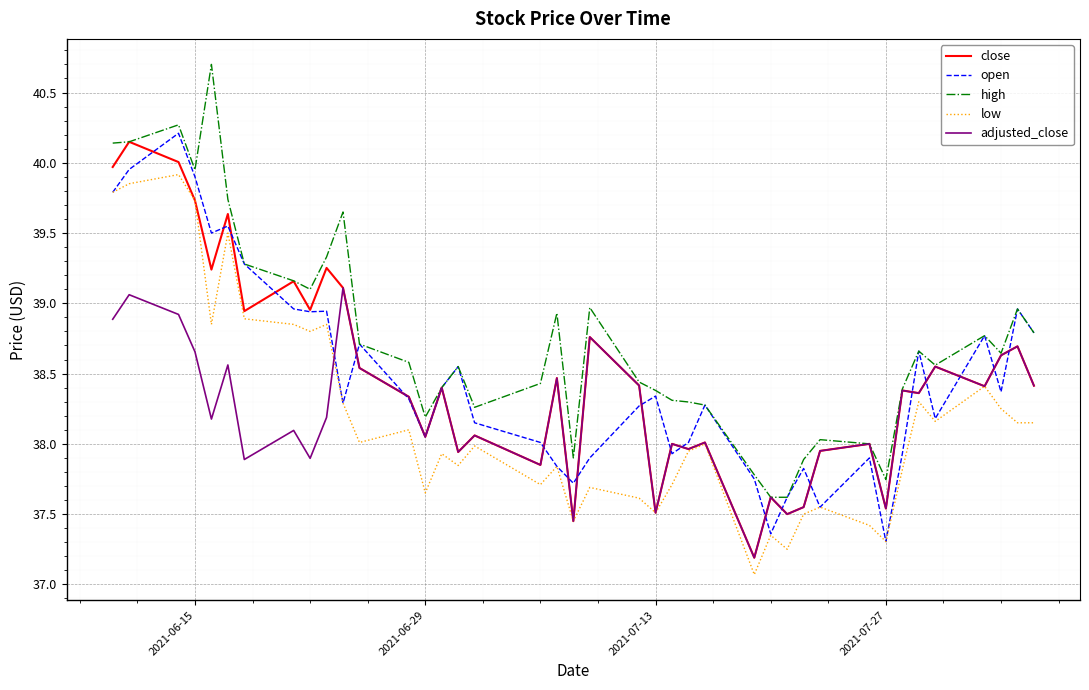

True or false: high and low intersect in this chart.

False